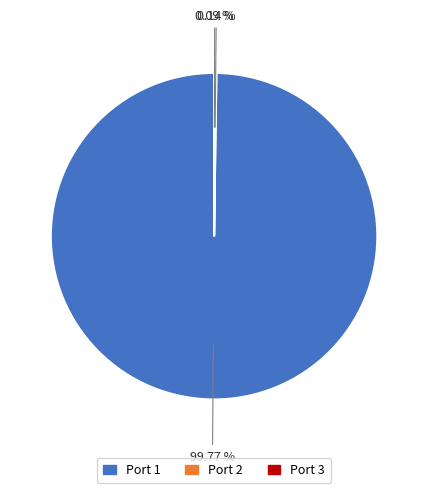

Is there a majority slice in this chart?

Yes